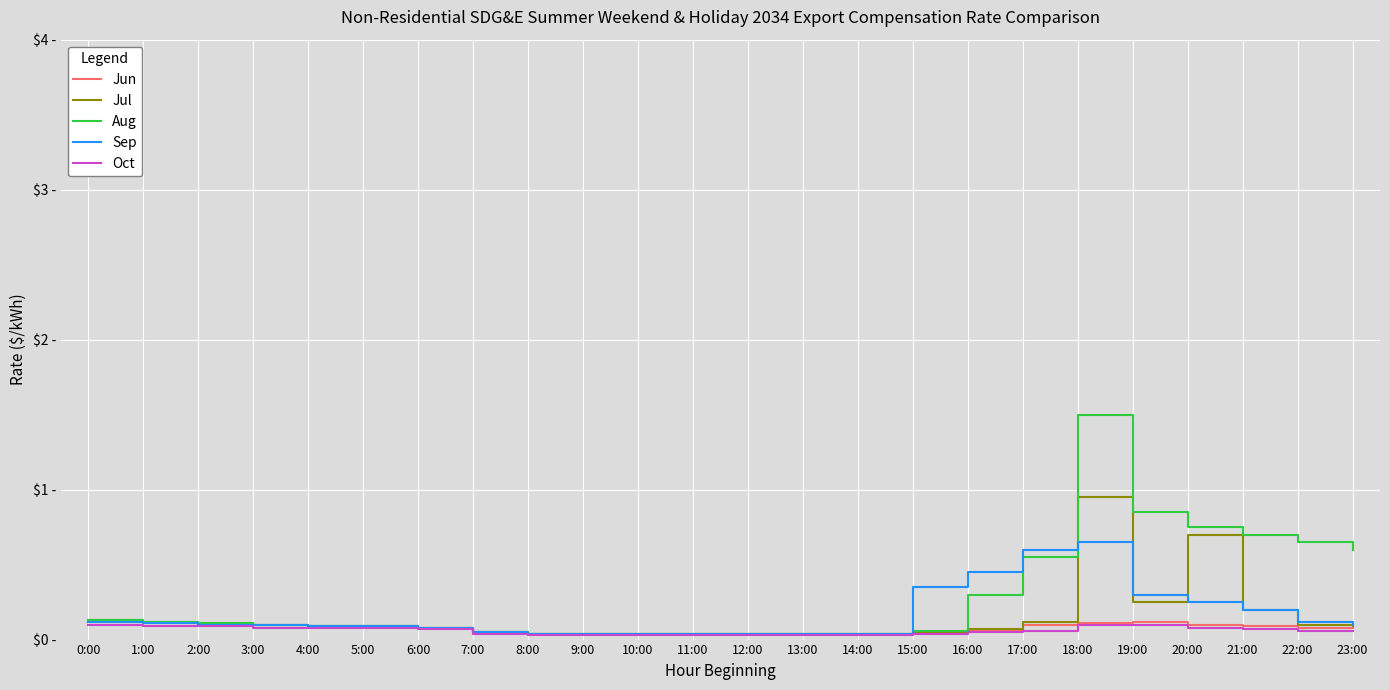

List the series in order of their peak value, lowest first.

Oct, Jun, Sep, Jul, Aug